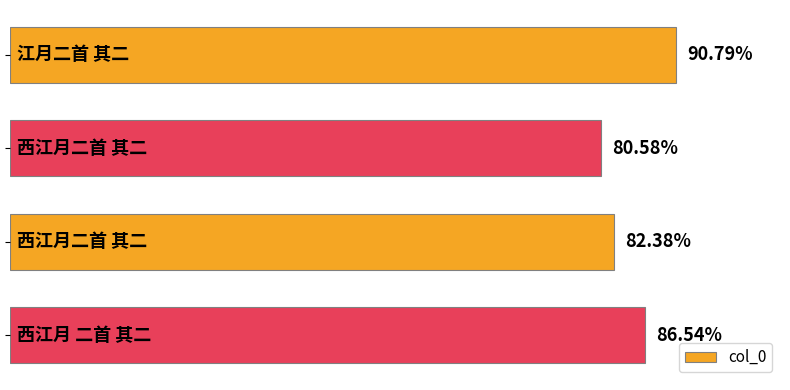

Are the bars horizontal?

Yes